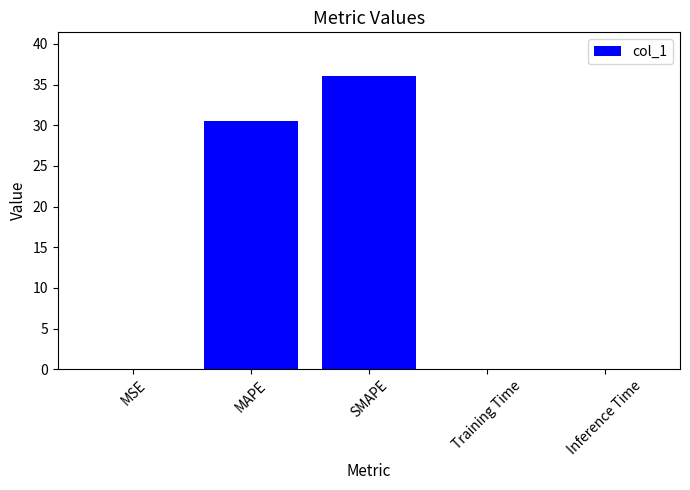

Between MSE and MAPE, which is larger?

MAPE